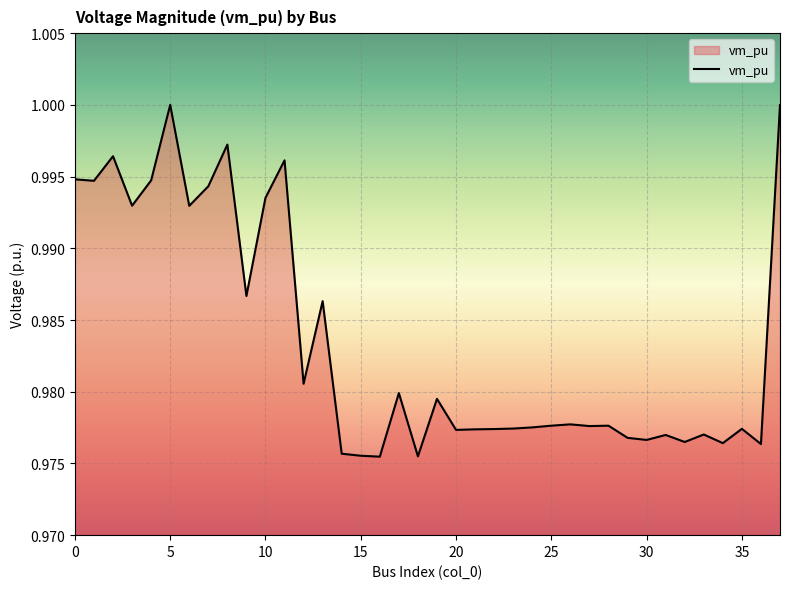

How many points are higher than both their immediate neighbors (excluding endpoints)?

12